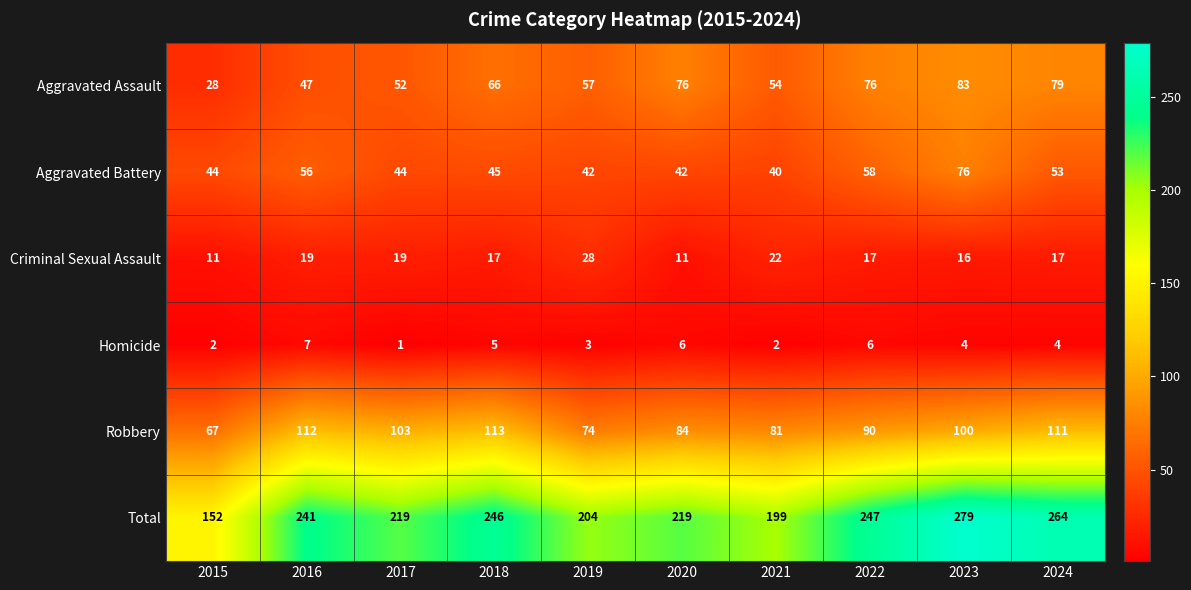

Between 2016 and 2019, which series saw the biggest shift?

Robbery